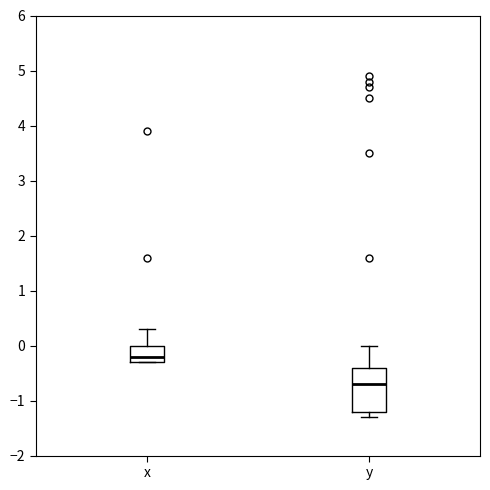

Reading left to right, read every box against the y-axis: the position of its median line, the range the box covers, and the ends of its whiskers. The values are not printed on the chart, so give them approximately, as read against the axis.

x: median -0.2, box -0.3 to 0.0, whiskers -0.3 to 0.3
y: median -0.7, box -1.2 to -0.4, whiskers -1.3 to 0.0